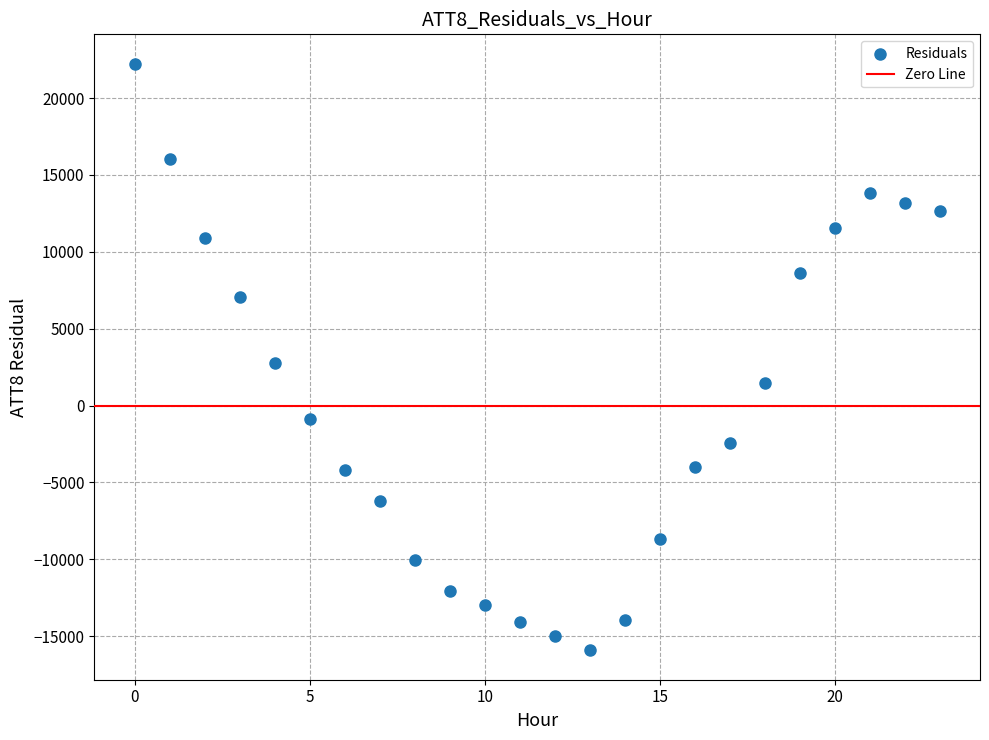

What is the range of Y values (max minus min)?

38165.1